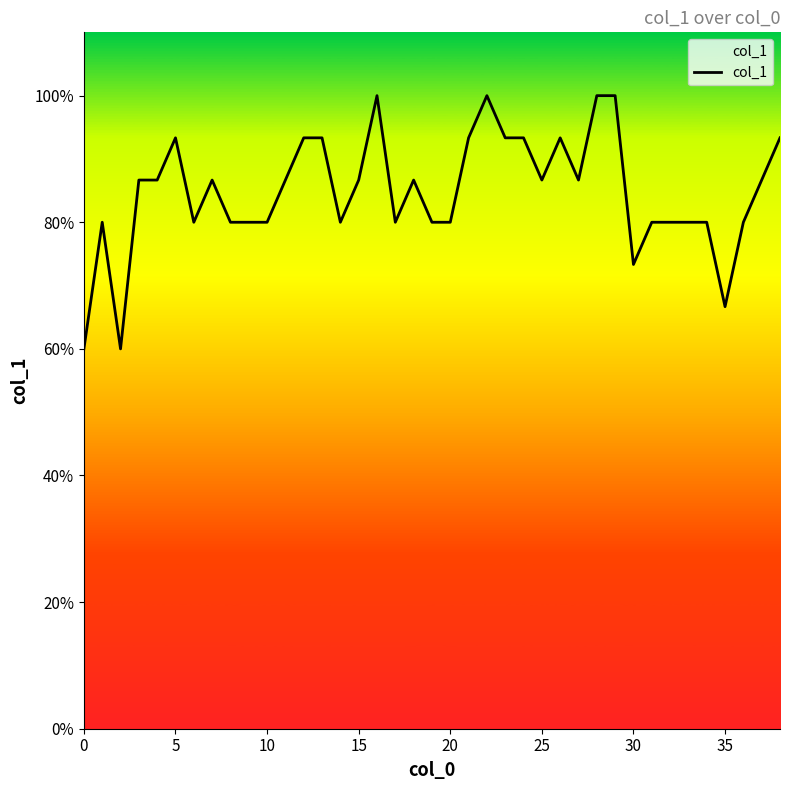

Reading left to right, list all the values displayed in this chart.

0.6	0.8	0.6	0.9	0.9	0.9	0.8	0.9	0.8	0.8	0.8	0.9	0.9	0.9	0.8	0.9	1.0	0.8	0.9	0.8	0.8	0.9	1.0	0.9	0.9	0.9	0.9	0.9	1.0	1.0	0.7	0.8	0.8	0.8	0.8	0.7	0.8	0.9	0.9